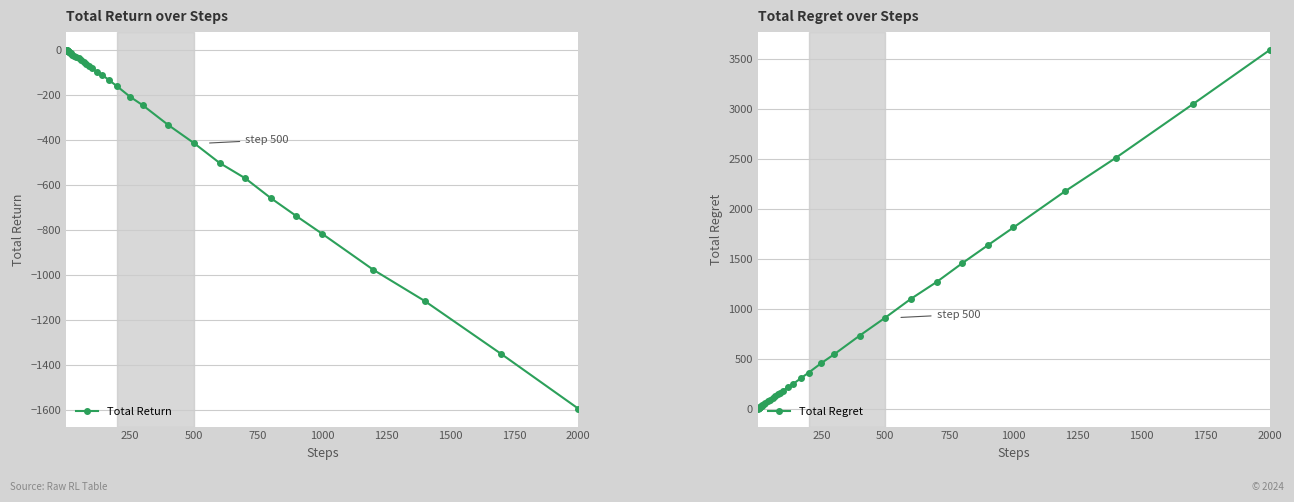

What are all the series names shown in the legend?

Total Return, Total Regret